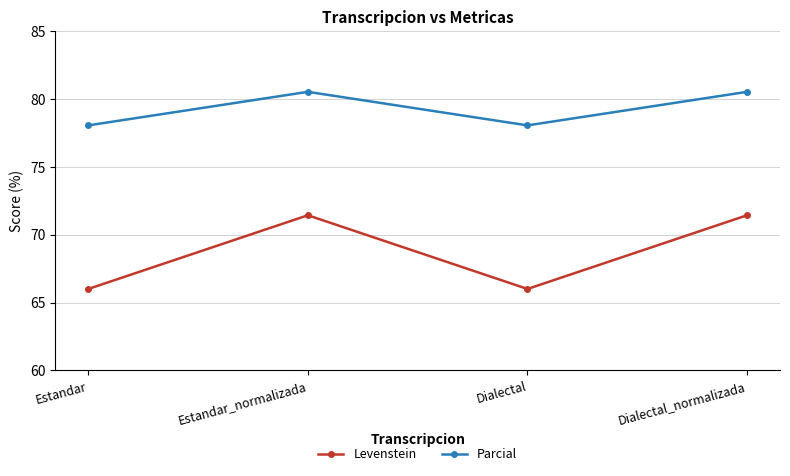

What is the sum of the Parcial values at Dialectal_normalizada and Dialectal?

158.6